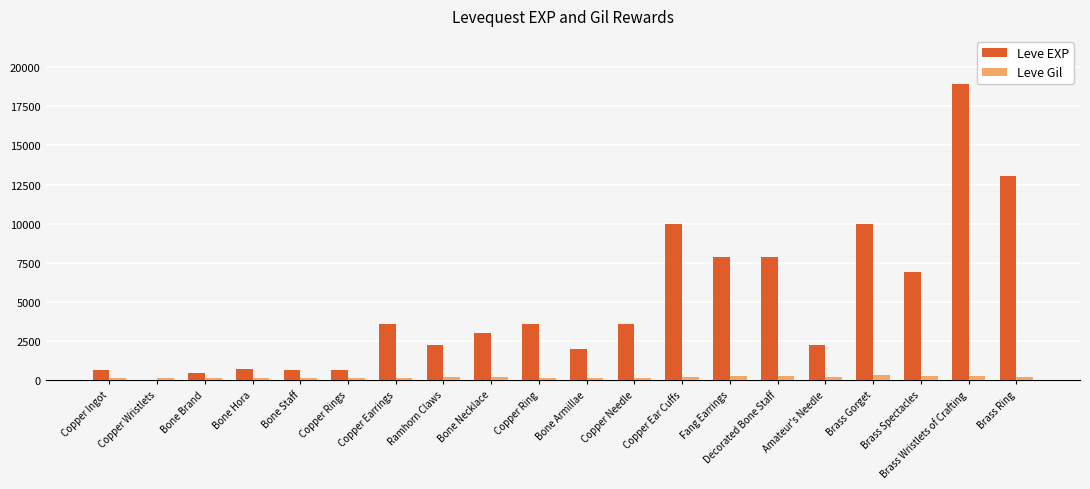

What is the total value across all series at Brass Gorget?

10283